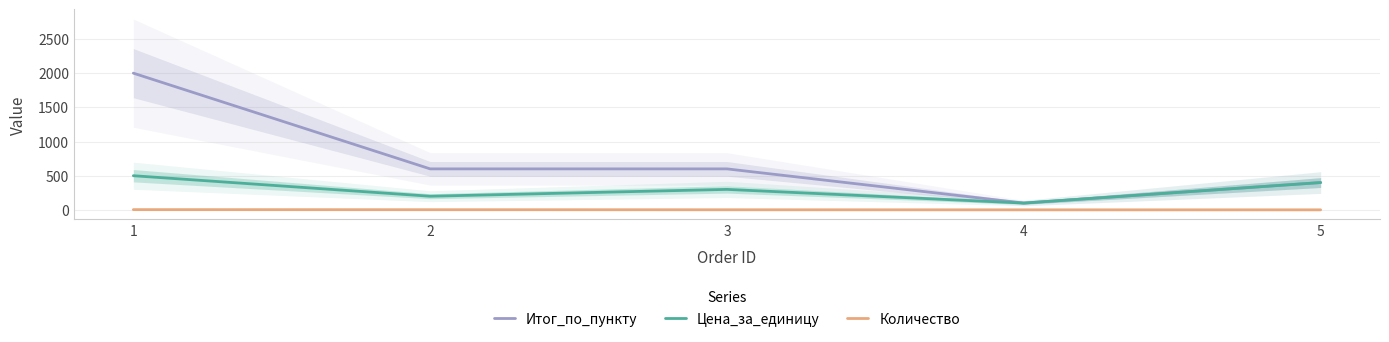

List the series in order of their peak value, highest first.

Итог_по_пункту, Цена_за_единицу, Количество